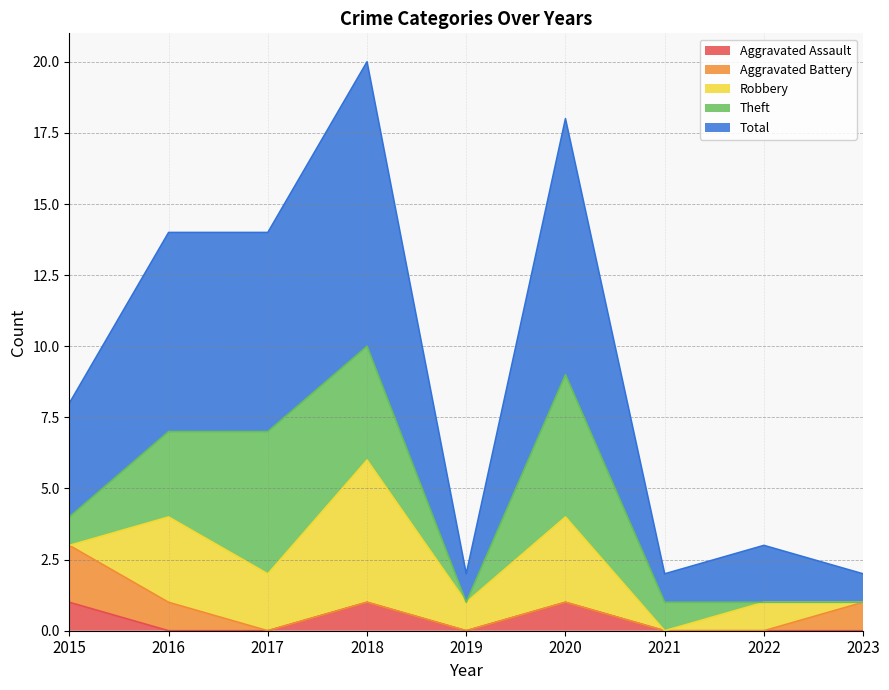

The Total series shows 7 at 2018. True or false?

False